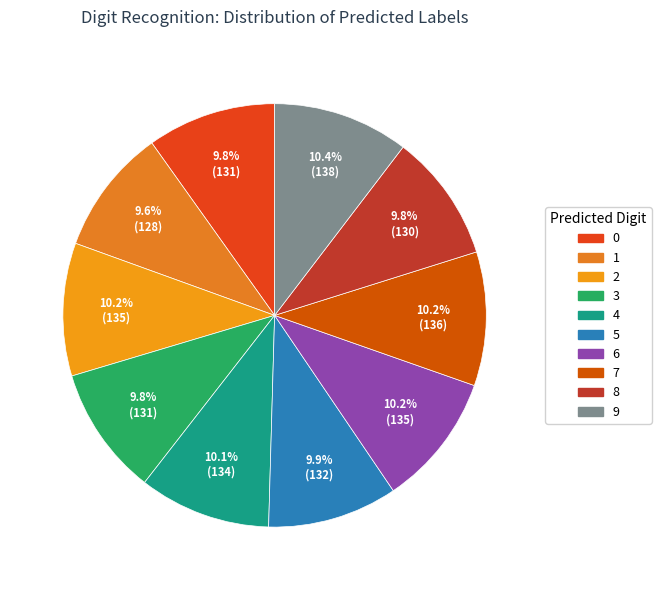

What is the smallest slice in the pie chart?

1